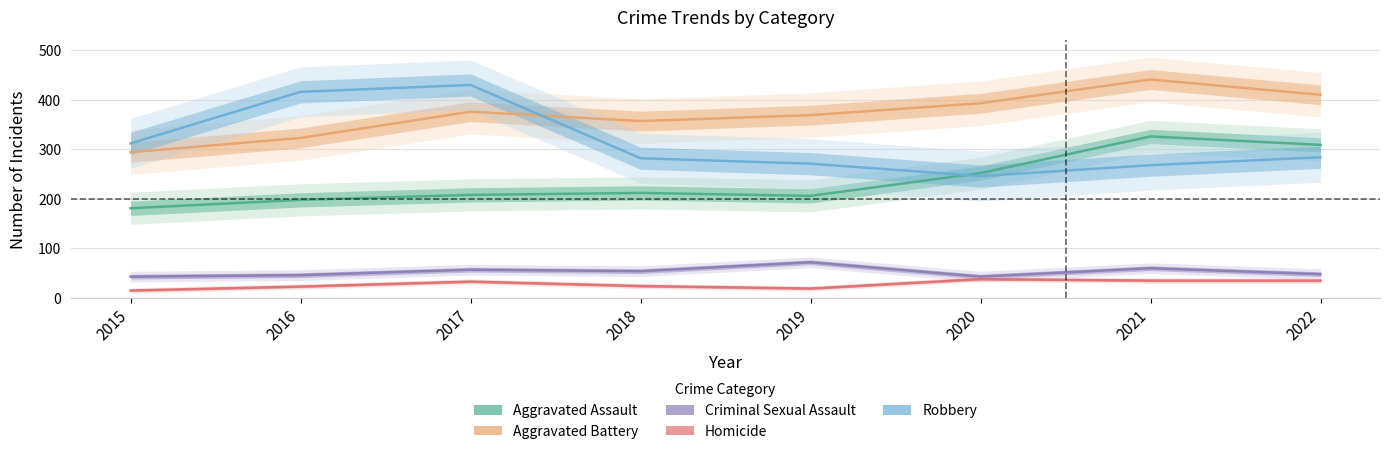

What value does the Homicide series have at 2021, to the nearest 5?

35